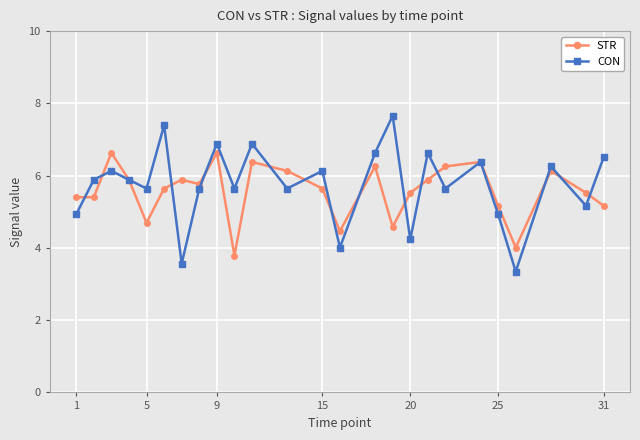

True or false: CON has more than 2 interior local peaks.

True